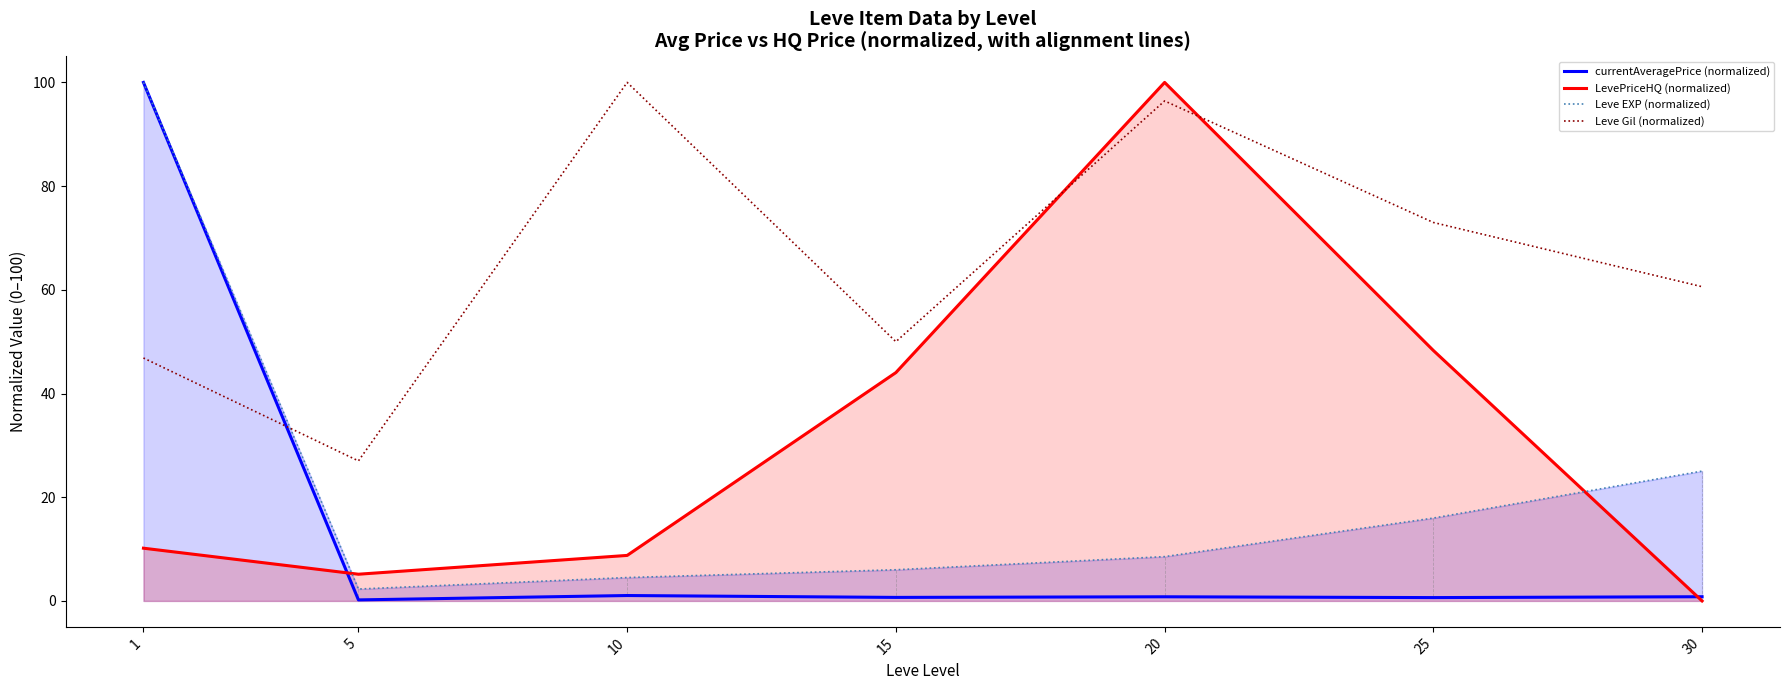

Which series has the widest spread of values?

LevePriceHQ (normalized)